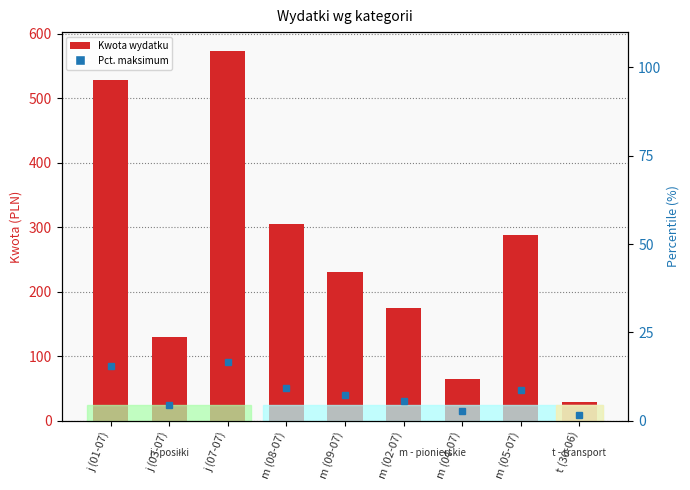

Rank the categories by value from lowest to highest.

t (30-06), m (04-07), j (03-07), m (02-07), m (09-07), m (05-07), m (08-07), j (01-07), j (07-07)